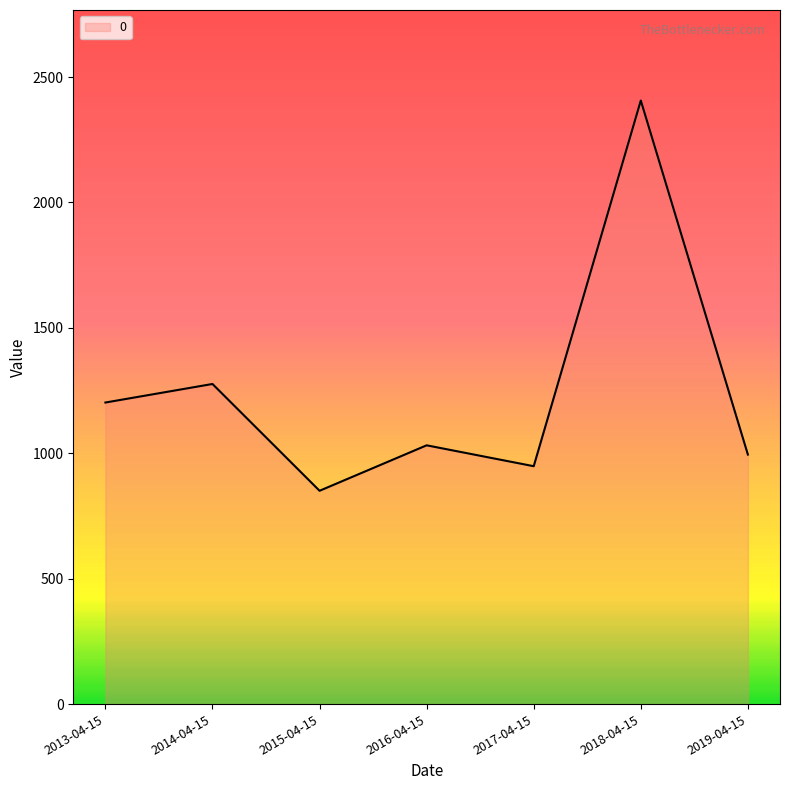

Reading right to left, transcribe all the data shown in this chart.

994.7	2406.2	948.4	1031.6	850.4	1276.2	1202.3